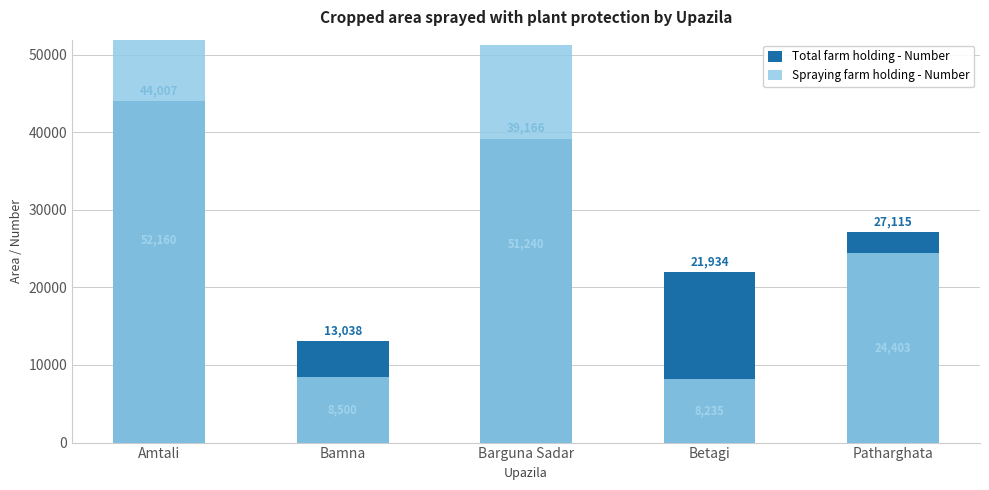

What is the label of the 3rd bar from the right?

Barguna Sadar